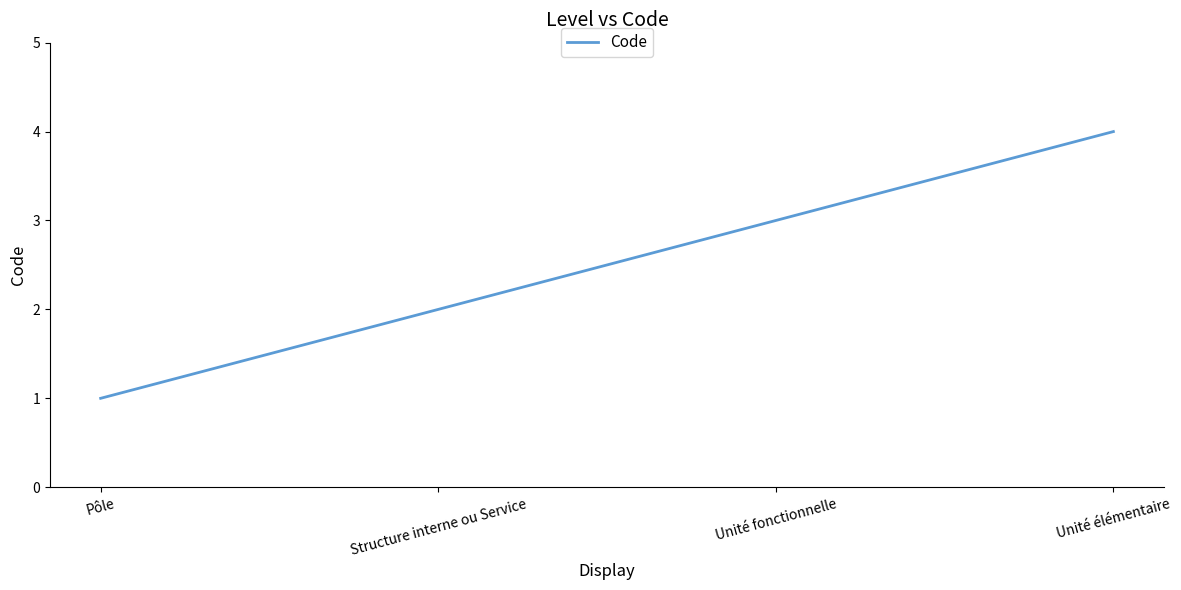

The chart shows a value of 2 at Structure interne ou Service. True or false?

True